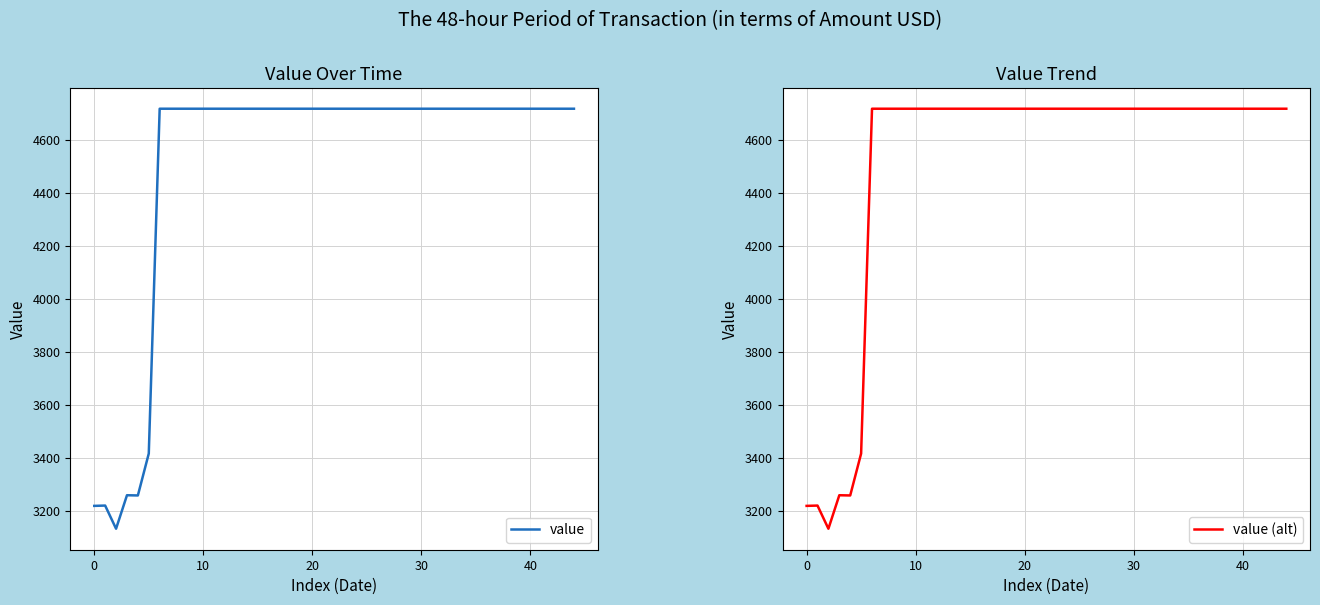

What is the sum of the values at 12-09-2020 and 08-09-2020?

9434.2